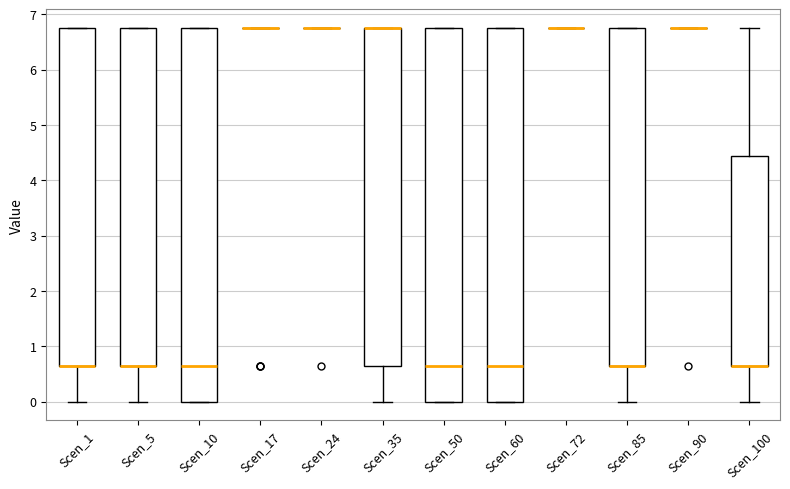

Reading left to right, read every box against the y-axis: the position of its median line, the range the box covers, and the ends of its whiskers. The values are not printed on the chart, so give them approximately, as read against the axis.

Scen_1: median 0.6 (drawn on the box's lower edge), box 0.6 to 6.8, whiskers 0.0 to 6.8
Scen_5: median 0.6 (drawn on the box's lower edge), box 0.6 to 6.8, whiskers 0.0 to 6.8
Scen_10: median 0.6, box 0.0 to 6.8, whiskers 0.0 to 6.8
Scen_17: box collapsed to a line at 6.8, whiskers 6.8 to 6.8
Scen_24: box collapsed to a line at 6.8, whiskers 6.8 to 6.8
Scen_35: median 6.8 (drawn on the box's upper edge), box 0.6 to 6.8, whiskers 0.0 to 6.8
Scen_50: median 0.6, box 0.0 to 6.8, whiskers 0.0 to 6.8
Scen_60: median 0.6, box 0.0 to 6.8, whiskers 0.0 to 6.8
Scen_72: box collapsed to a line at 6.8, whiskers 6.8 to 6.8
Scen_85: median 0.6 (drawn on the box's lower edge), box 0.6 to 6.8, whiskers 0.0 to 6.8
Scen_90: box collapsed to a line at 6.8, whiskers 6.8 to 6.8
Scen_100: median 0.6 (drawn on the box's lower edge), box 0.6 to 4.4, whiskers 0.0 to 6.8